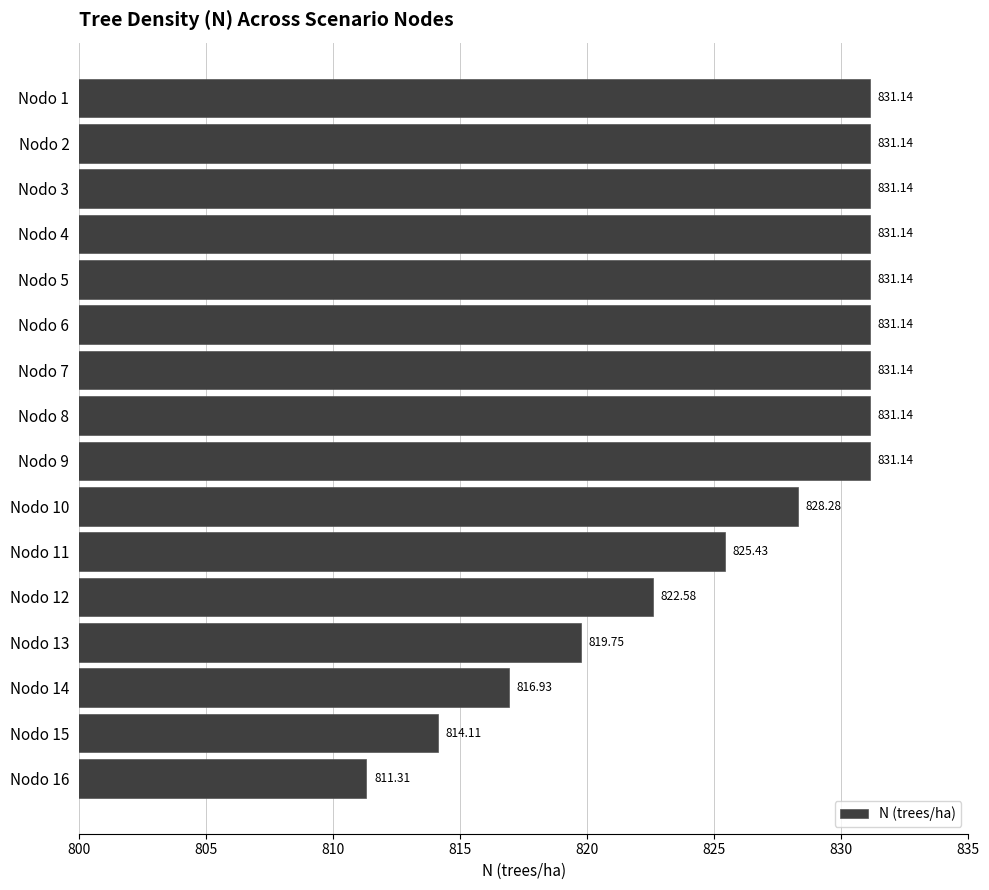

Which has a higher value, Nodo 4 or Nodo 15?

Nodo 4